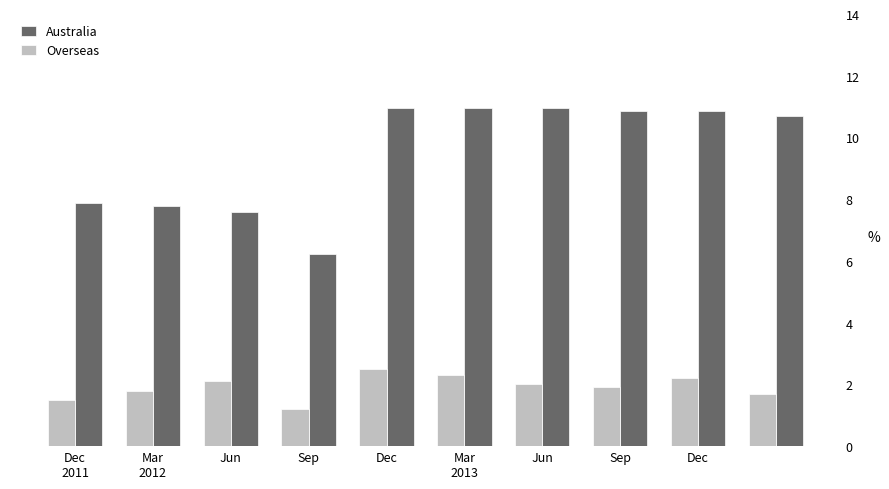

Which series has the widest spread of values?

Australia